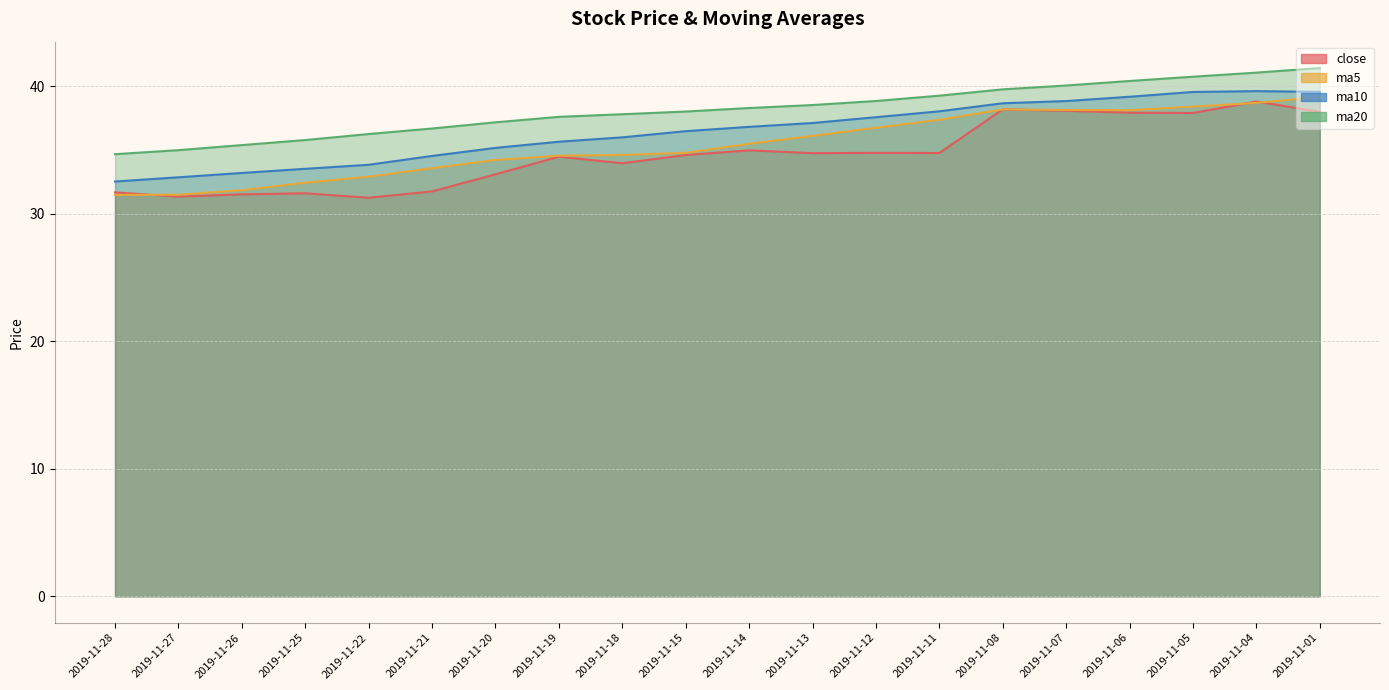

Reading right to left, transcribe all the data shown in this chart.

close: 2019-11-01=38.0	2019-11-04=38.8	2019-11-05=37.9	2019-11-06=37.9	2019-11-07=38.1	2019-11-08=38.2	2019-11-11=34.8	2019-11-12=34.8	2019-11-13=34.8	2019-11-14=35.0	2019-11-15=34.6	2019-11-18=34.0	2019-11-19=34.5	2019-11-20=33.1	2019-11-21=31.8	2019-11-22=31.2	2019-11-25=31.6	2019-11-26=31.5	2019-11-27=31.3	2019-11-28=31.7
ma5: 2019-11-01=39.1	2019-11-04=38.7	2019-11-05=38.4	2019-11-06=38.1	2019-11-07=38.1	2019-11-08=38.2	2019-11-11=37.4	2019-11-12=36.7	2019-11-13=36.1	2019-11-14=35.5	2019-11-15=34.8	2019-11-18=34.6	2019-11-19=34.5	2019-11-20=34.2	2019-11-21=33.6	2019-11-22=32.9	2019-11-25=32.4	2019-11-26=31.8	2019-11-27=31.5	2019-11-28=31.5
ma10: 2019-11-01=39.6	2019-11-04=39.6	2019-11-05=39.5	2019-11-06=39.2	2019-11-07=38.8	2019-11-08=38.7	2019-11-11=38.0	2019-11-12=37.6	2019-11-13=37.1	2019-11-14=36.8	2019-11-15=36.5	2019-11-18=36.0	2019-11-19=35.6	2019-11-20=35.2	2019-11-21=34.5	2019-11-22=33.8	2019-11-25=33.5	2019-11-26=33.2	2019-11-27=32.9	2019-11-28=32.5
ma20: 2019-11-01=41.4	2019-11-04=41.1	2019-11-05=40.7	2019-11-06=40.4	2019-11-07=40.1	2019-11-08=39.8	2019-11-11=39.3	2019-11-12=38.8	2019-11-13=38.5	2019-11-14=38.3	2019-11-15=38.0	2019-11-18=37.8	2019-11-19=37.6	2019-11-20=37.2	2019-11-21=36.7	2019-11-22=36.2	2019-11-25=35.8	2019-11-26=35.4	2019-11-27=35.0	2019-11-28=34.7